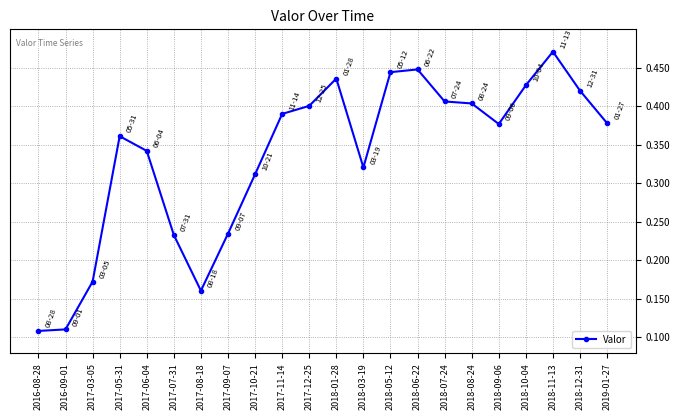

Count the number of data series in this chart.

1